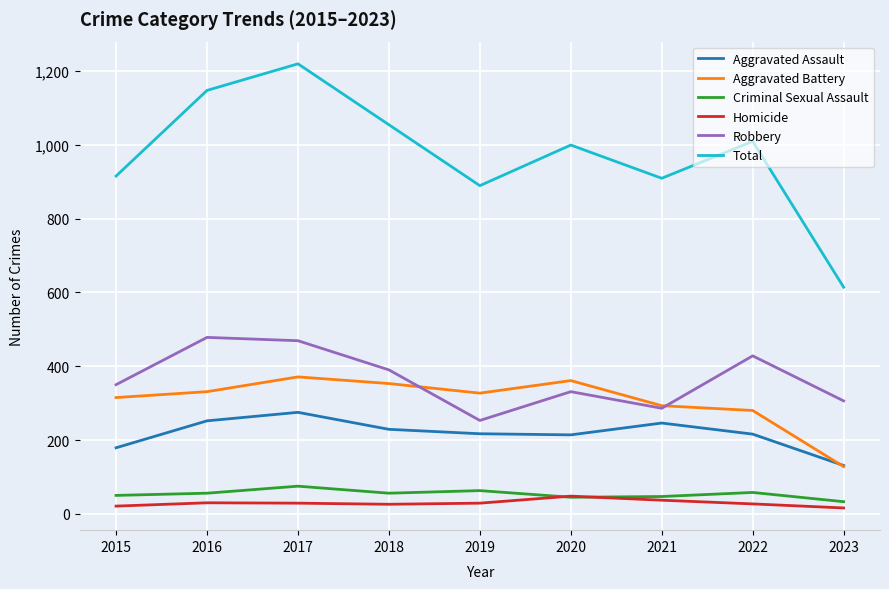

What is the minimum value for Criminal Sexual Assault?

33